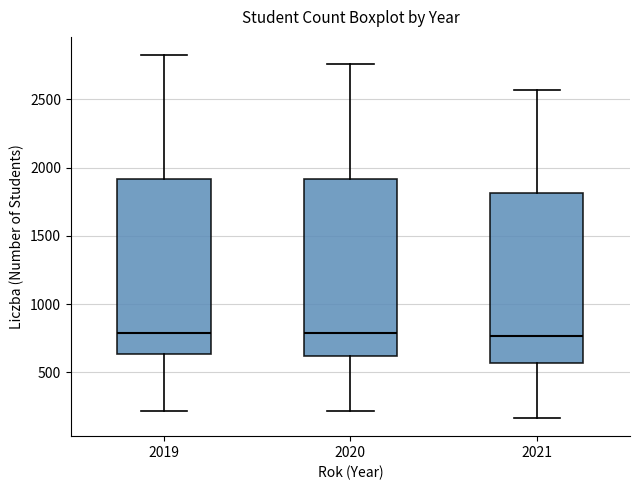

Where is the lower edge of the box at x = 2020 on the y-axis? The values are not printed on the chart, so give them approximately, as read against the axis.

600